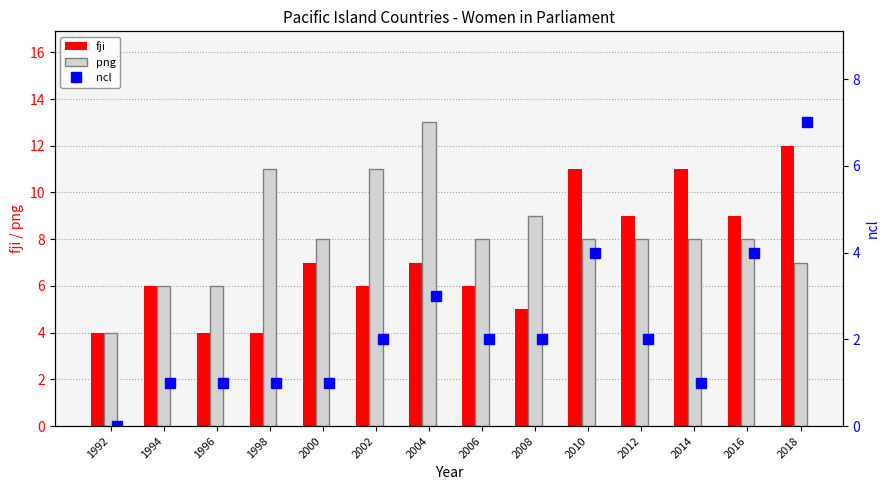

Which category has the highest value in the png series?

2004